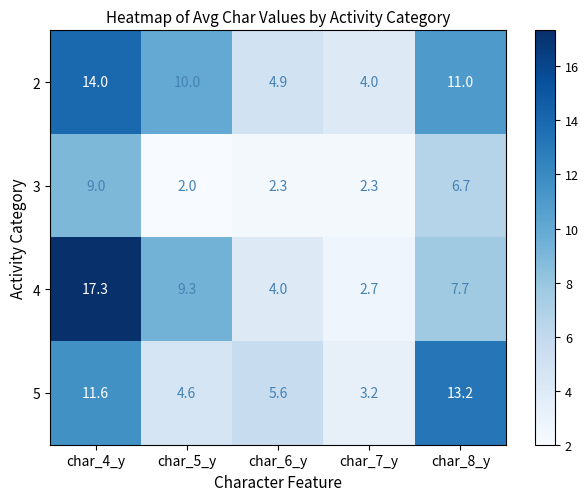

Reading right to left, what are all the values shown in this chart?

2: 11.0	4.0	4.9	10.0	14.0
3: 6.7	2.3	2.3	2.0	9.0
4: 7.7	2.7	4.0	9.3	17.3
5: 13.2	3.2	5.6	4.6	11.6